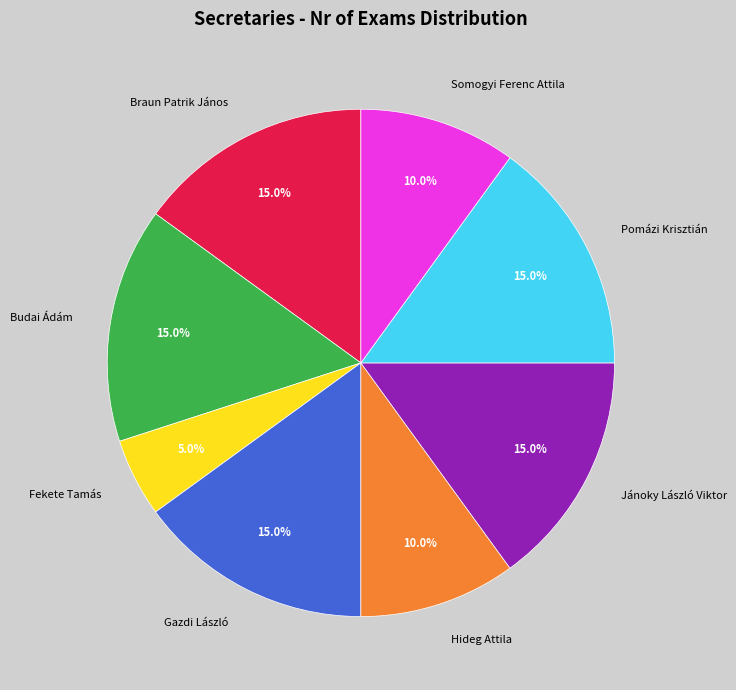

Does Hideg Attila account for over 50% of the chart?

No